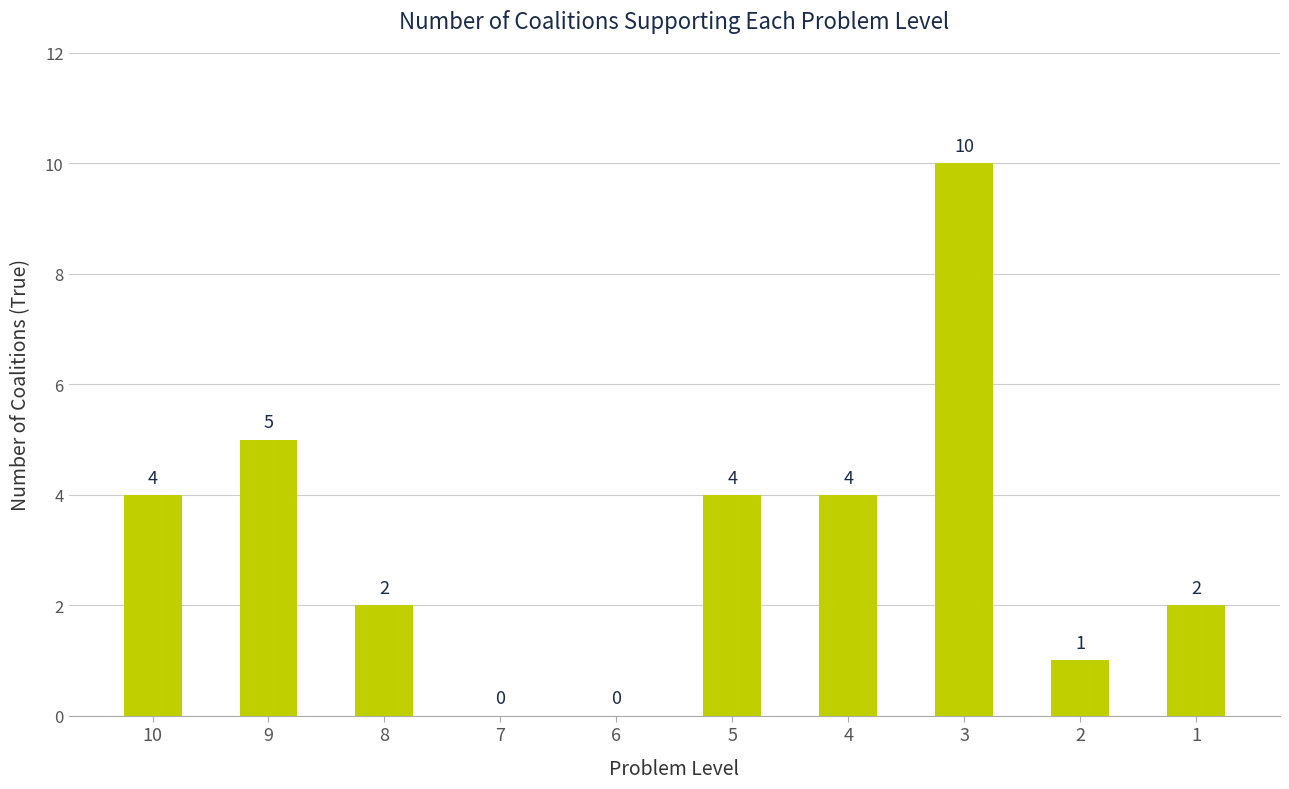

Reading left to right, extract all data points from this chart.

10=4	9=5	8=2	7=0	6=0	5=4	4=4	3=10	2=1	1=2